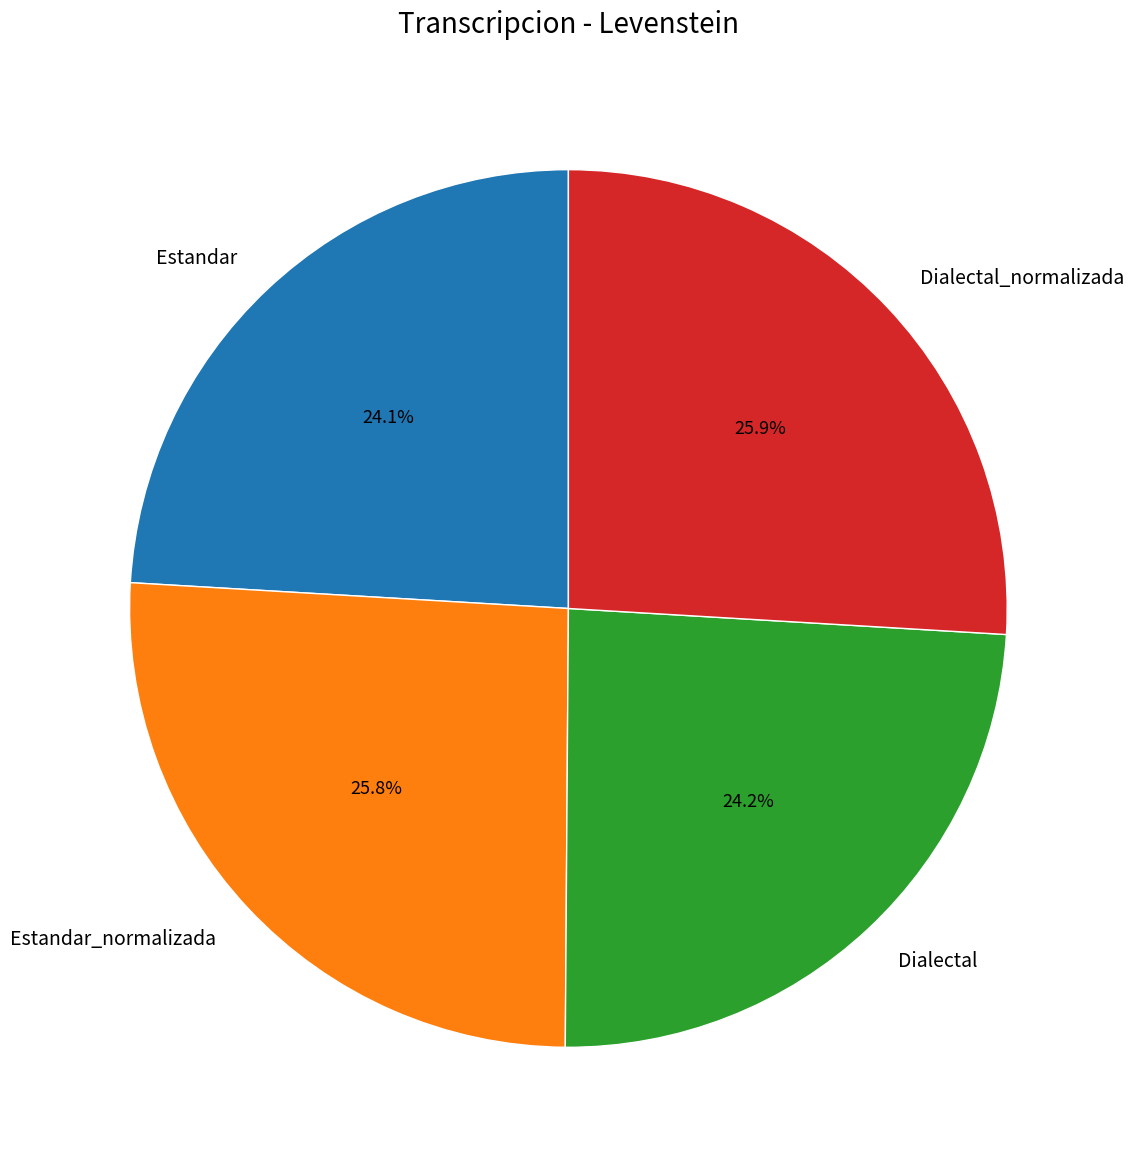

How many slices are in this pie chart?

4